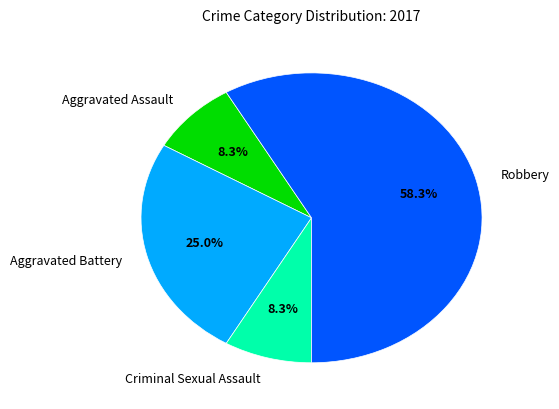

What portion of the pie excludes Criminal Sexual Assault?

91.7%